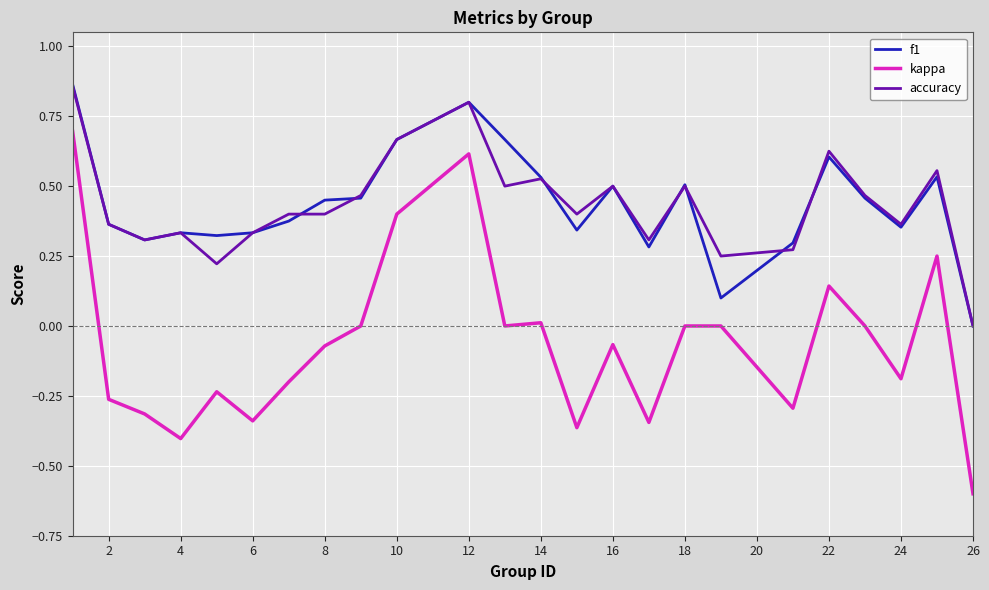

Count the number of data series in this chart.

3